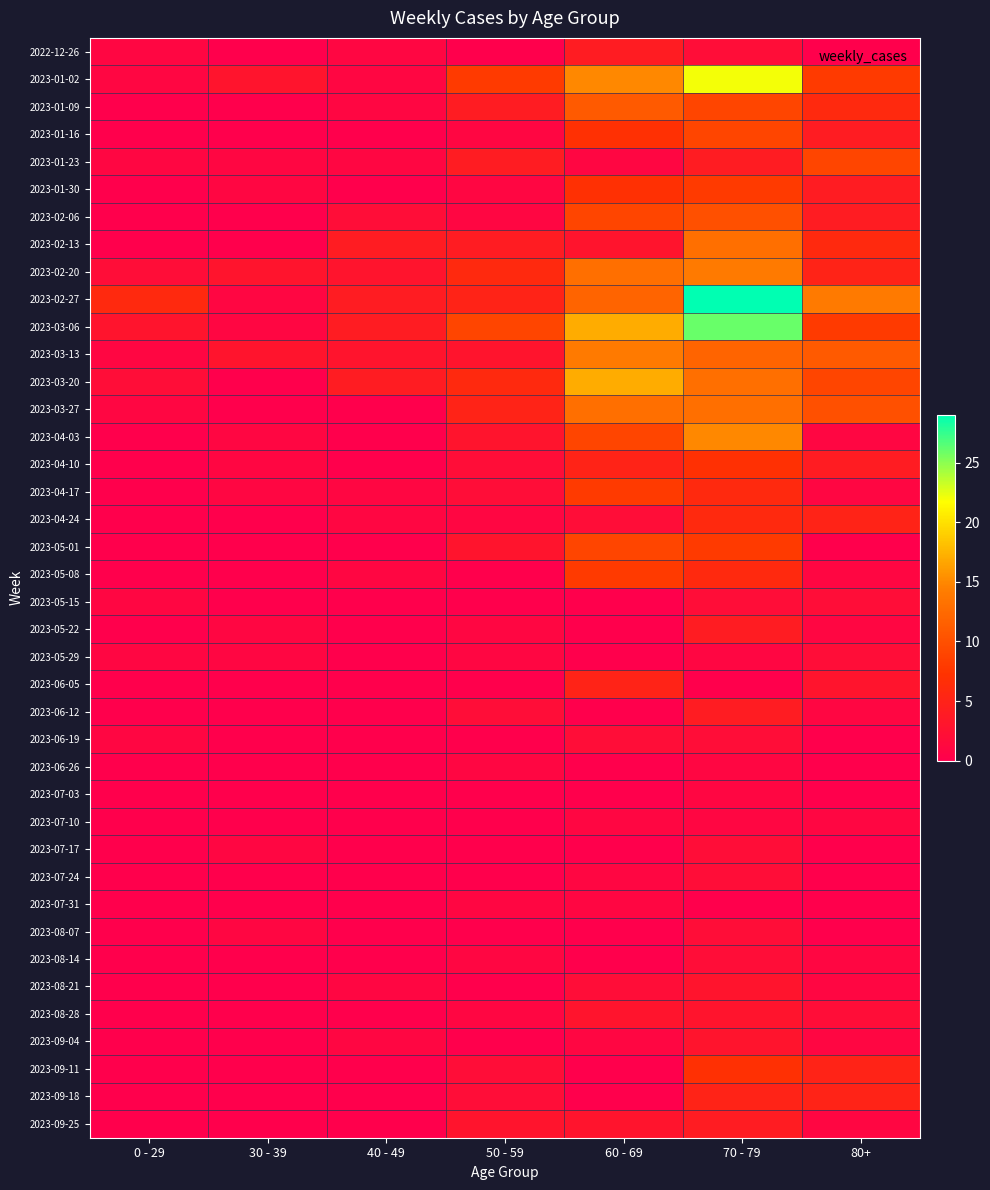

At how many categories does at least one series exceed 20?

1